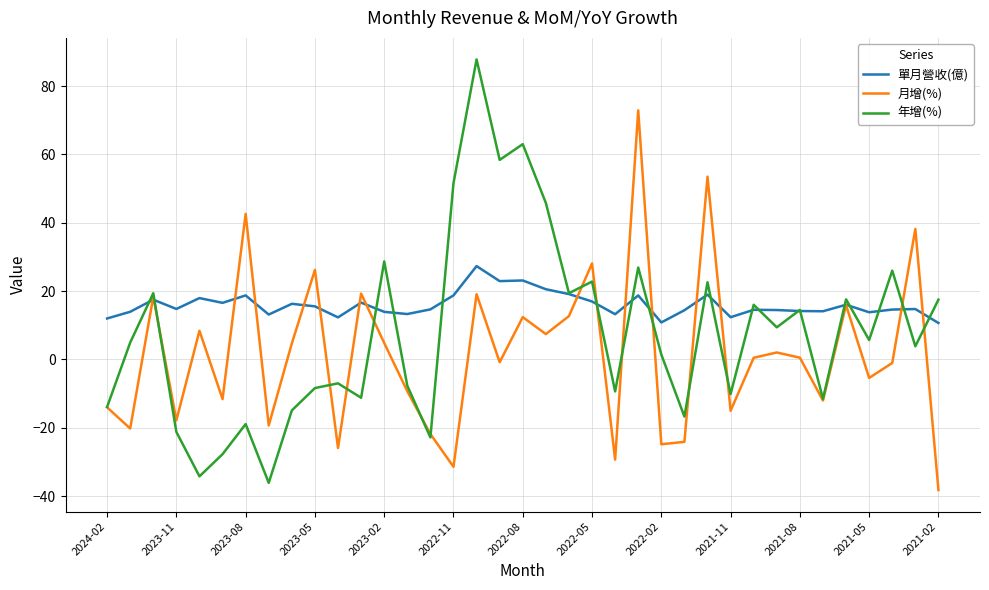

What is the minimum value shown in the chart?

-38.2